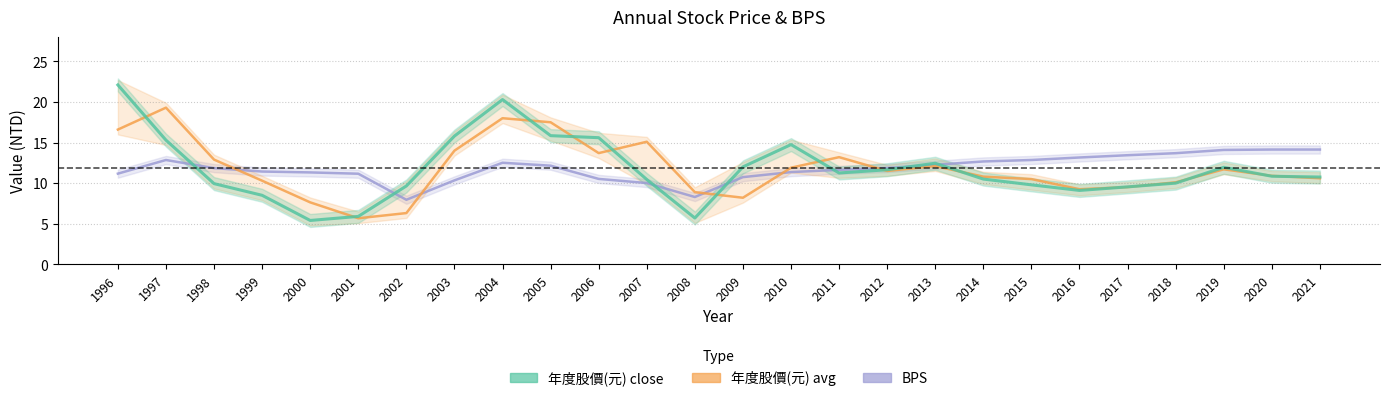

Reading left to right, extract all data points from this chart.

年度股價(元)_close: 22.1	15.3	9.9	8.5	5.4	5.9	9.7	15.8	20.3	15.8	15.6	10.4	5.7	12.0	14.8	11.2	11.7	12.4	10.5	9.8	9.1	9.5	10.0	11.9	10.8	10.8
年度股價(元)_avg: 16.6	19.3	12.9	10.3	7.6	5.7	6.3	14.0	18.0	17.5	13.7	15.1	8.9	8.2	11.9	13.2	11.5	12.1	10.8	10.5	9.2	9.5	10.1	11.7	10.9	10.6
BPS: 11.2	12.8	11.8	11.4	11.3	11.2	8.0	10.3	12.5	12.2	10.5	10.0	8.3	10.7	11.4	11.6	11.9	12.3	12.7	12.8	13.2	13.4	13.7	14.1	14.1	14.1